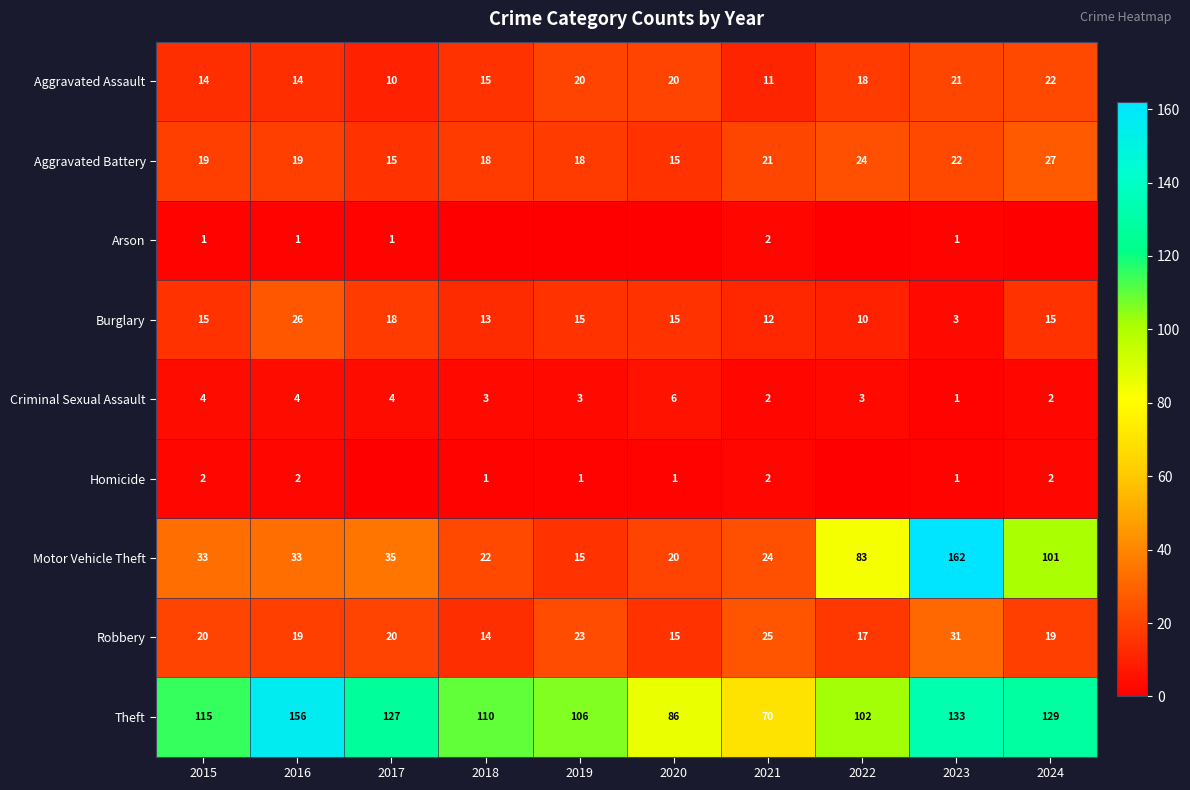

At which label does Aggravated Assault first exceed 18?

2019